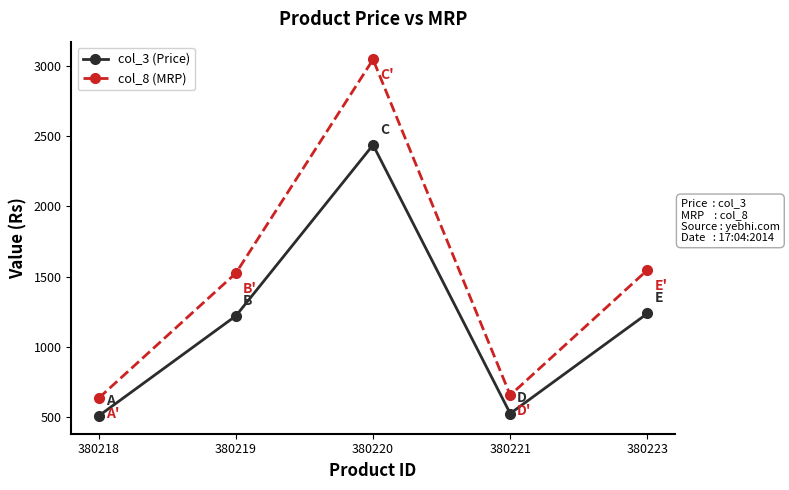

What is the greatest value displayed?

3049